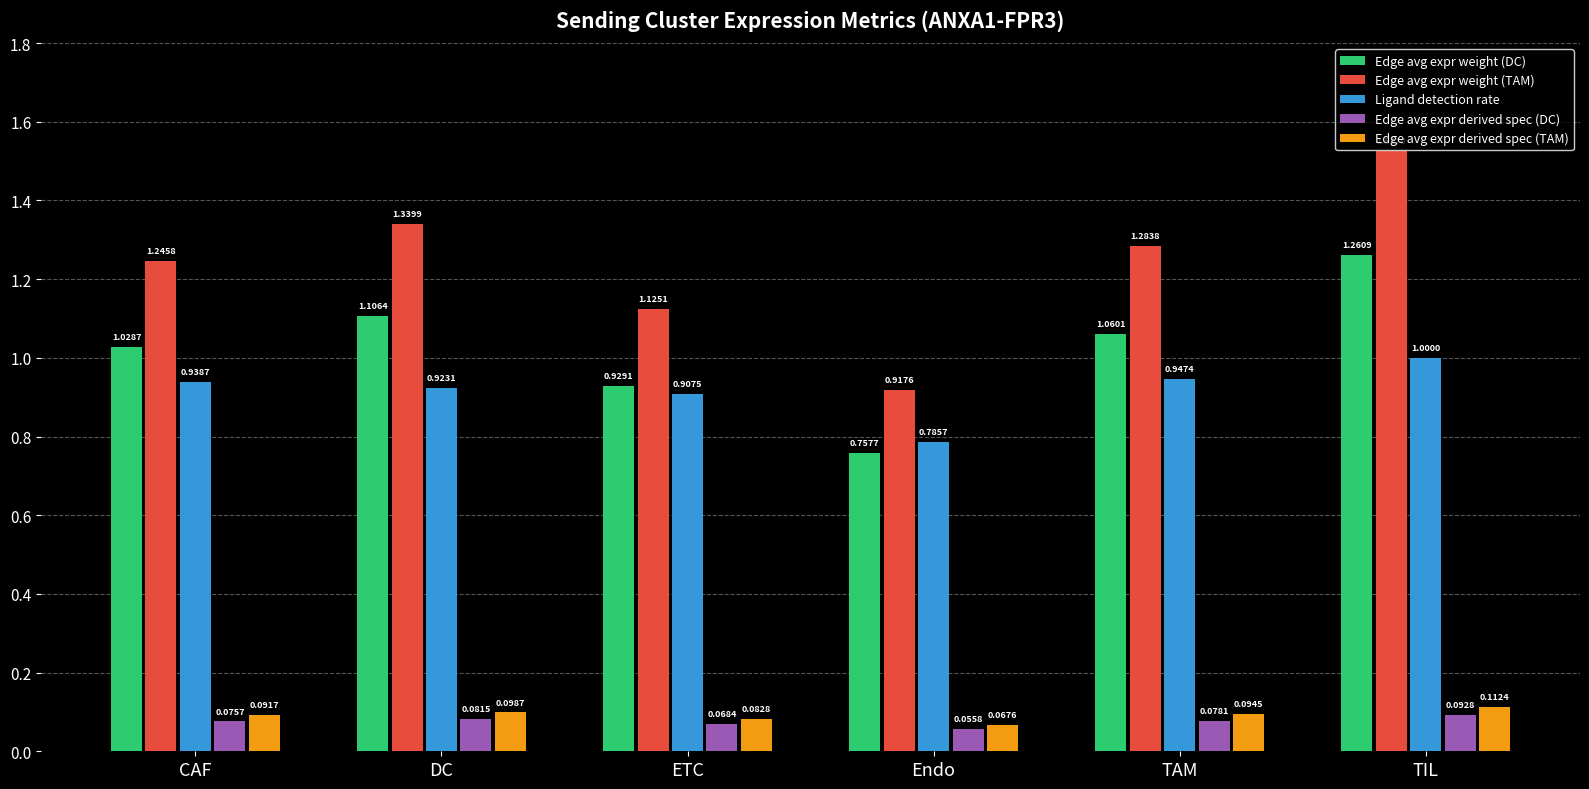

Which category has the lowest value across all series?

Endo